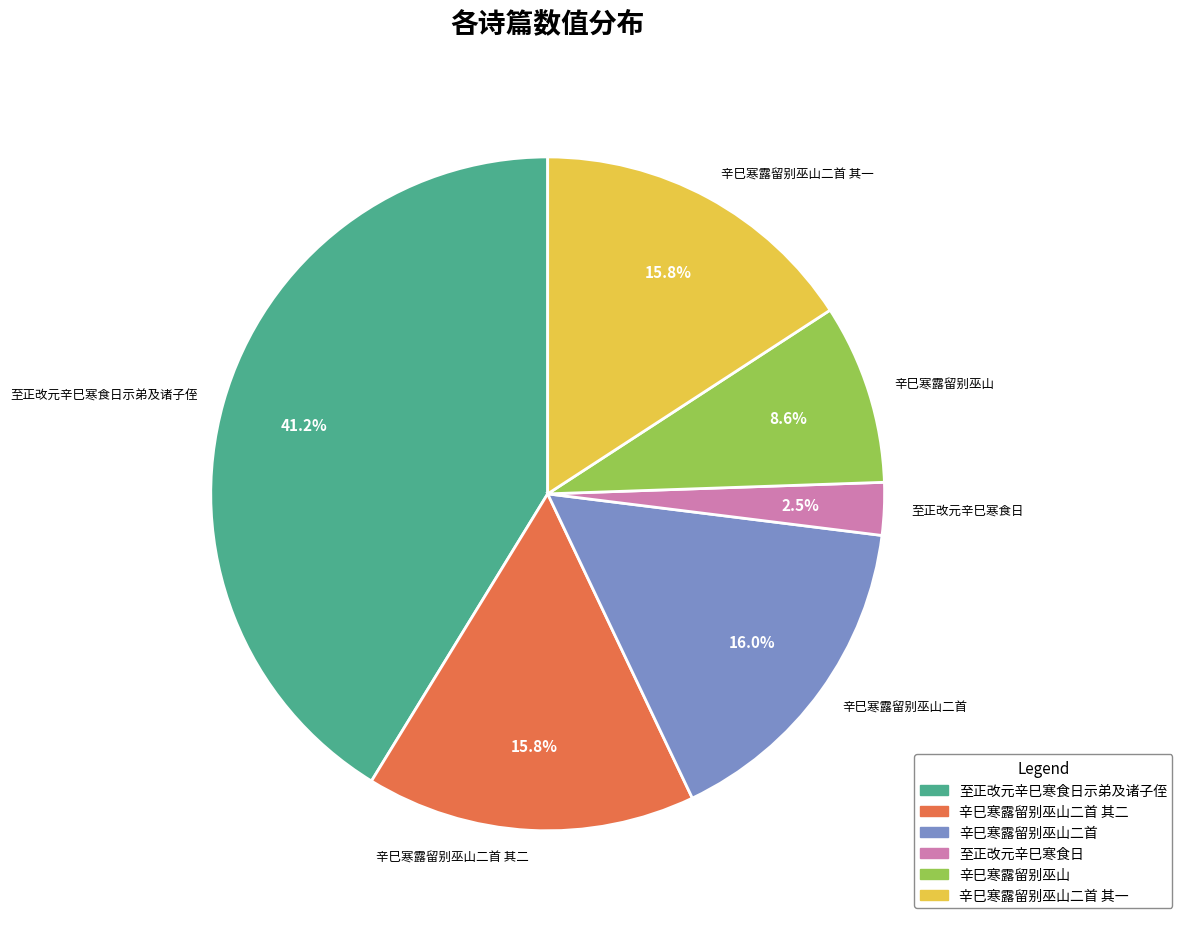

What is the largest slice in the pie chart?

至正改元辛巳寒食日示弟及诸子侄